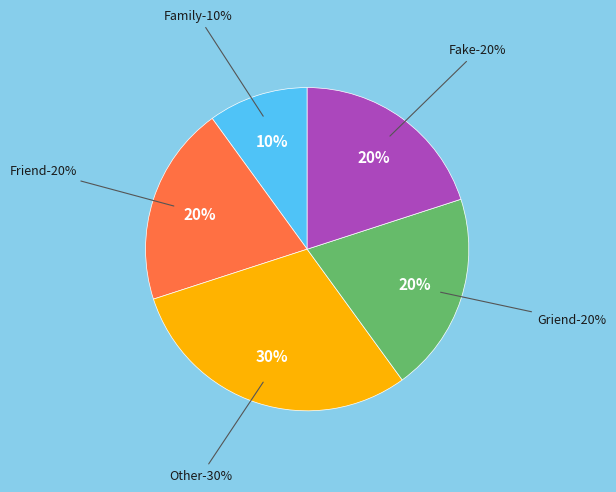

True or false: Other accounts for 30% of the total.

True